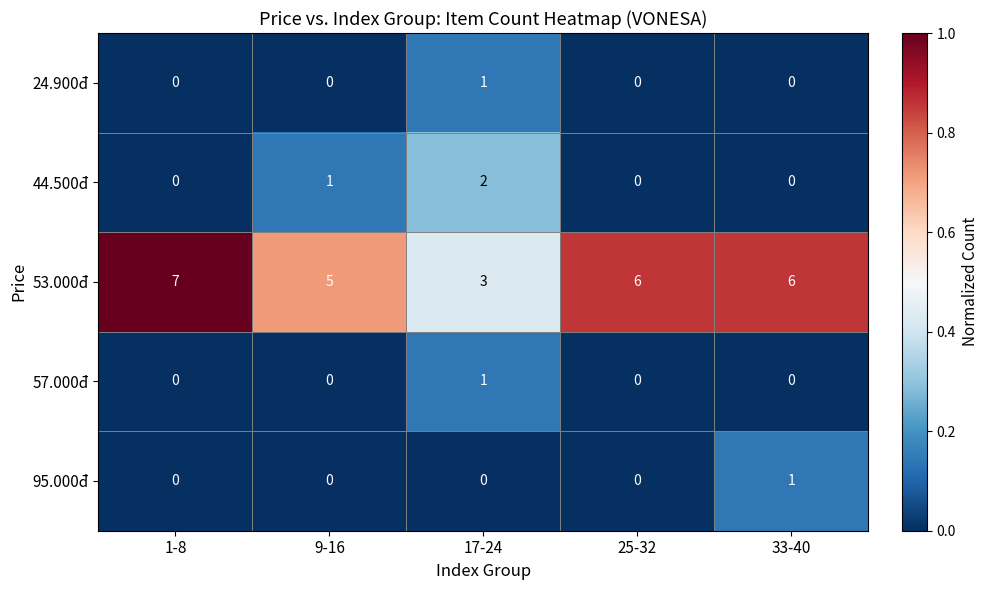

The value of 57.000đ at 1-8 is 0. True or false?

True